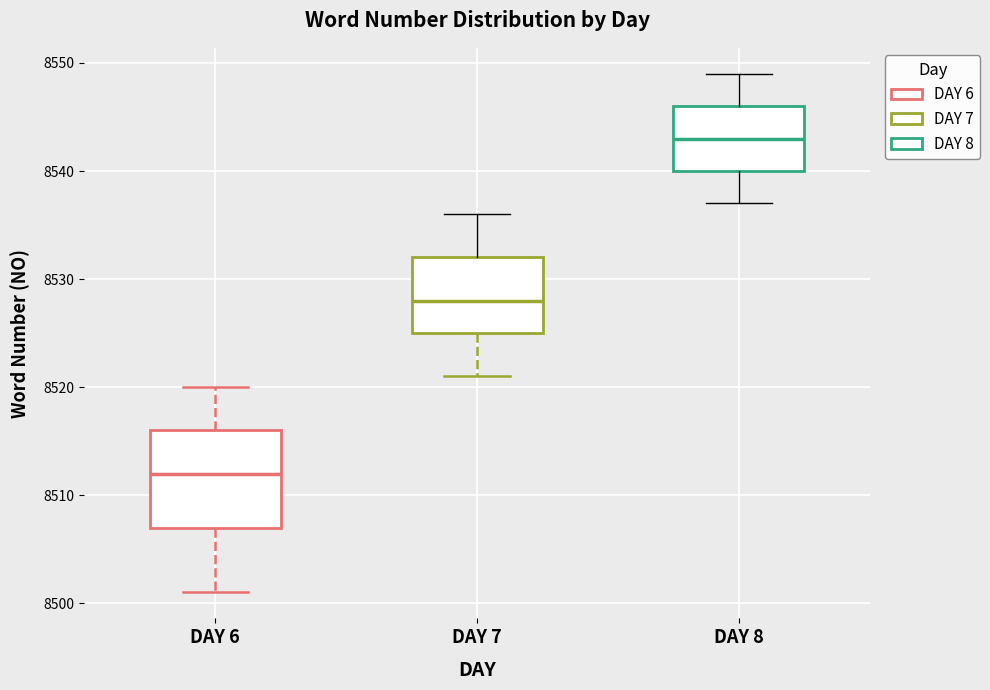

Reading left to right, transcribe this box plot: for each box, give where its median line is, the range the box spans, and where its two whiskers end, as read against the y-axis. The values are not printed on the chart, so give them approximately, as read against the axis.

DAY 6: median 8512, box 8507 to 8516, whiskers 8501 to 8520
DAY 7: median 8528, box 8525 to 8532, whiskers 8521 to 8536
DAY 8: median 8543, box 8540 to 8546, whiskers 8537 to 8549